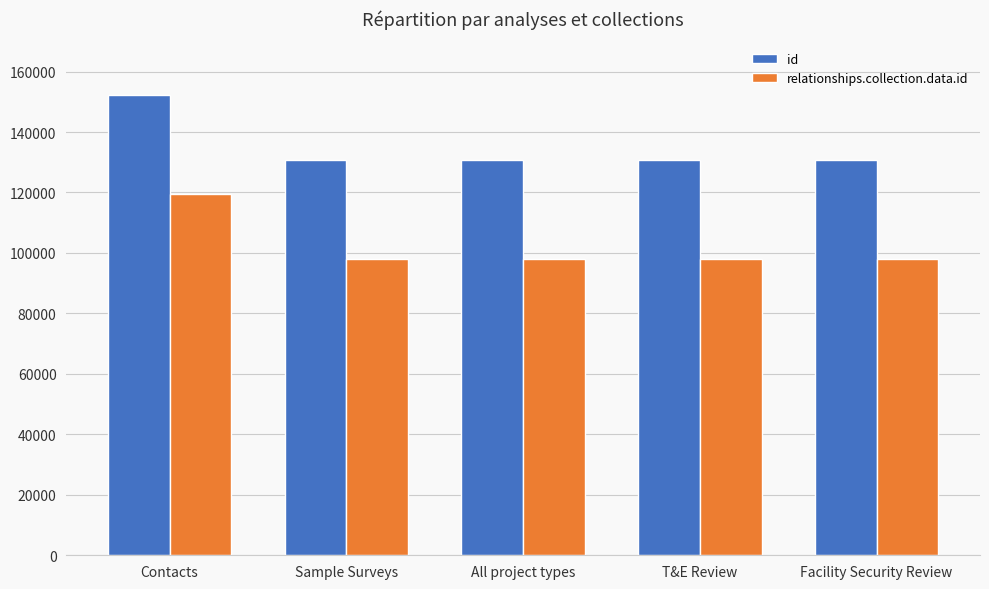

How many bars are there in each group?

2